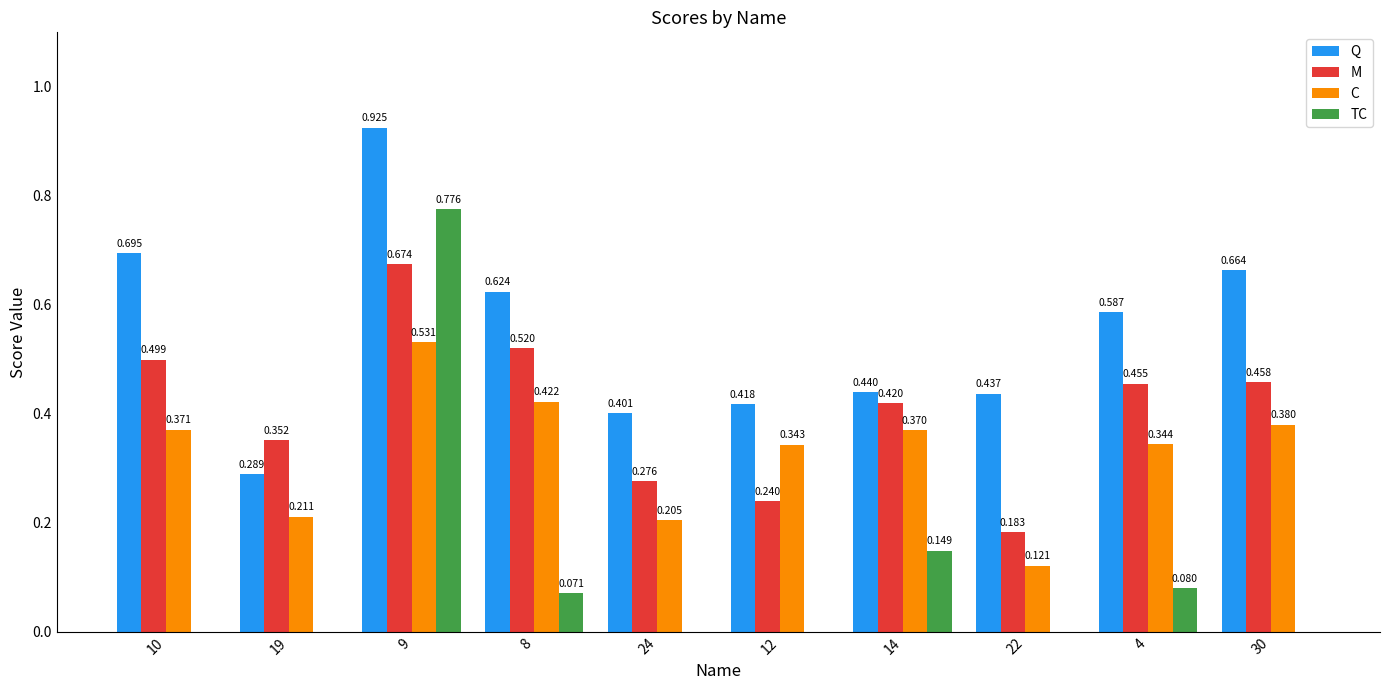

How many positive values does the TC series have?

4